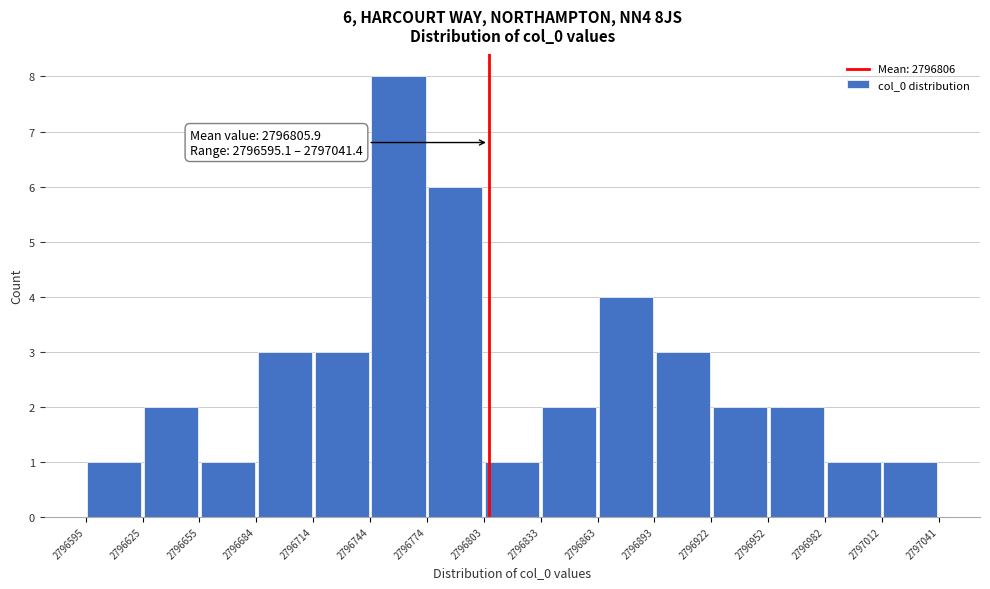

Over which range of the x-axis is the bar tallest?

2796744 to 2796774